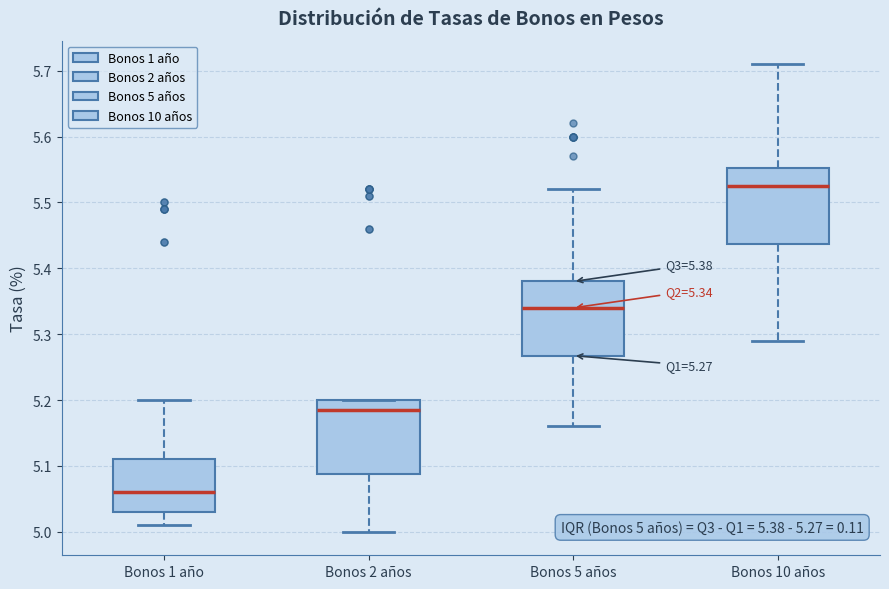

Which box has the lowest median line?

Bonos 1 año